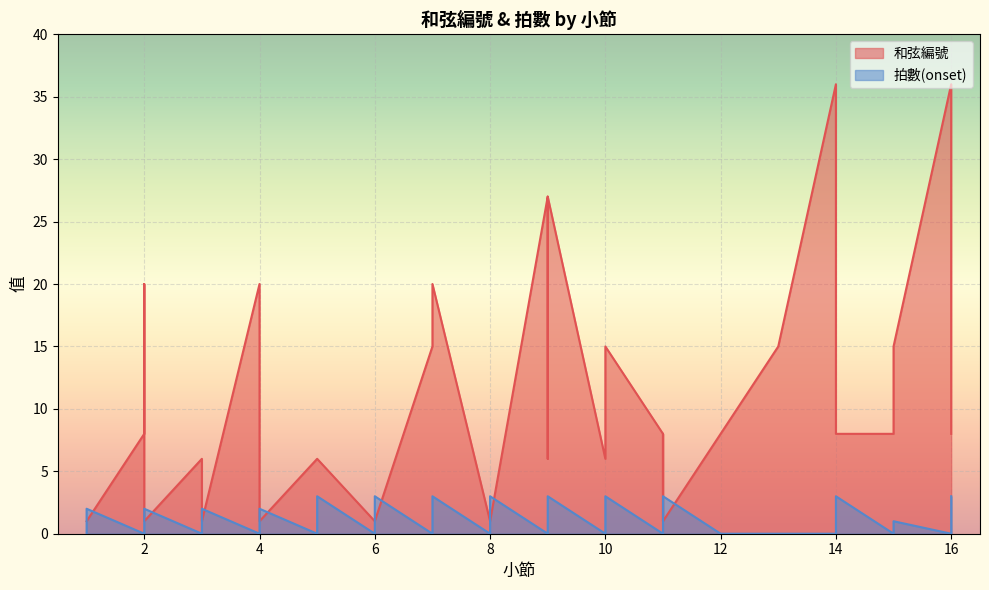

Which label corresponds to the largest value in the chart?

14